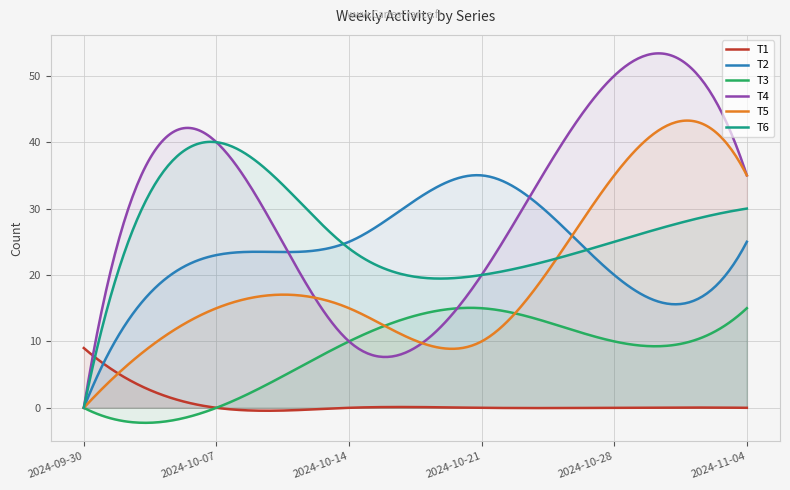

Count the T4 values in the range 10 to 40.

4